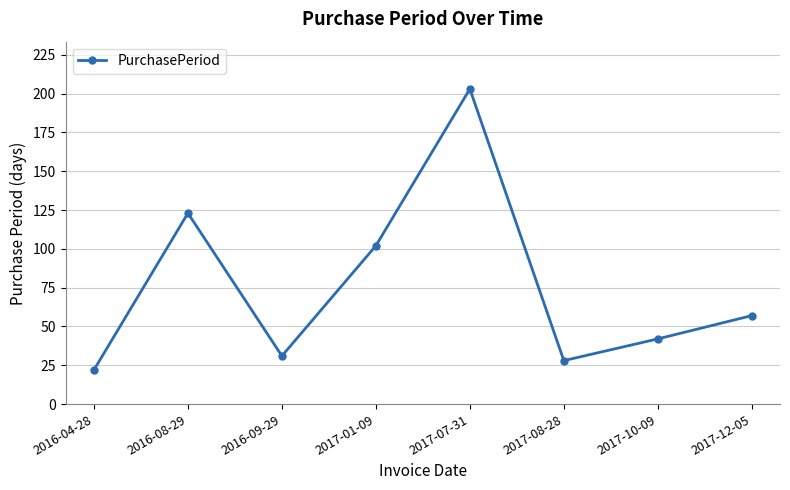

How many distinct data groups are displayed?

1